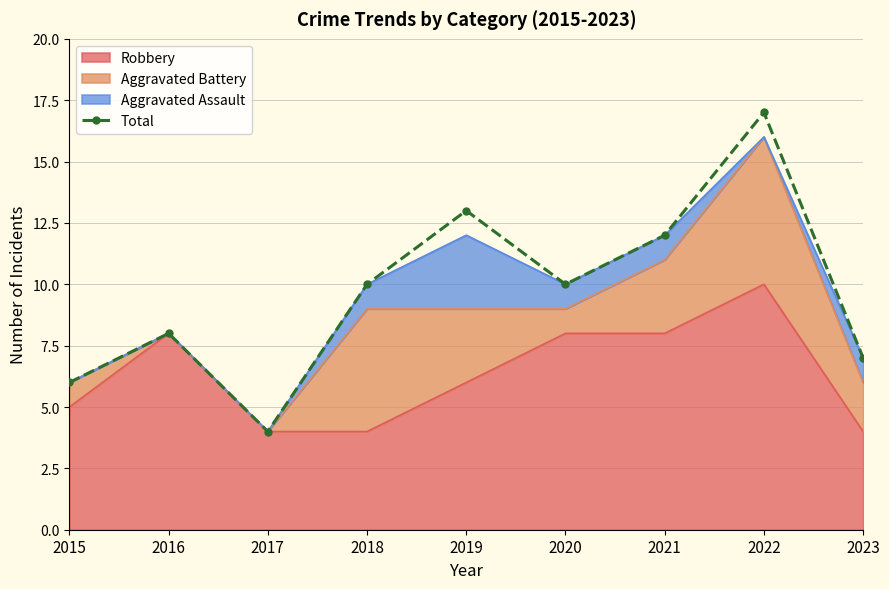

Between 2021 and 2020, which is larger?

2021